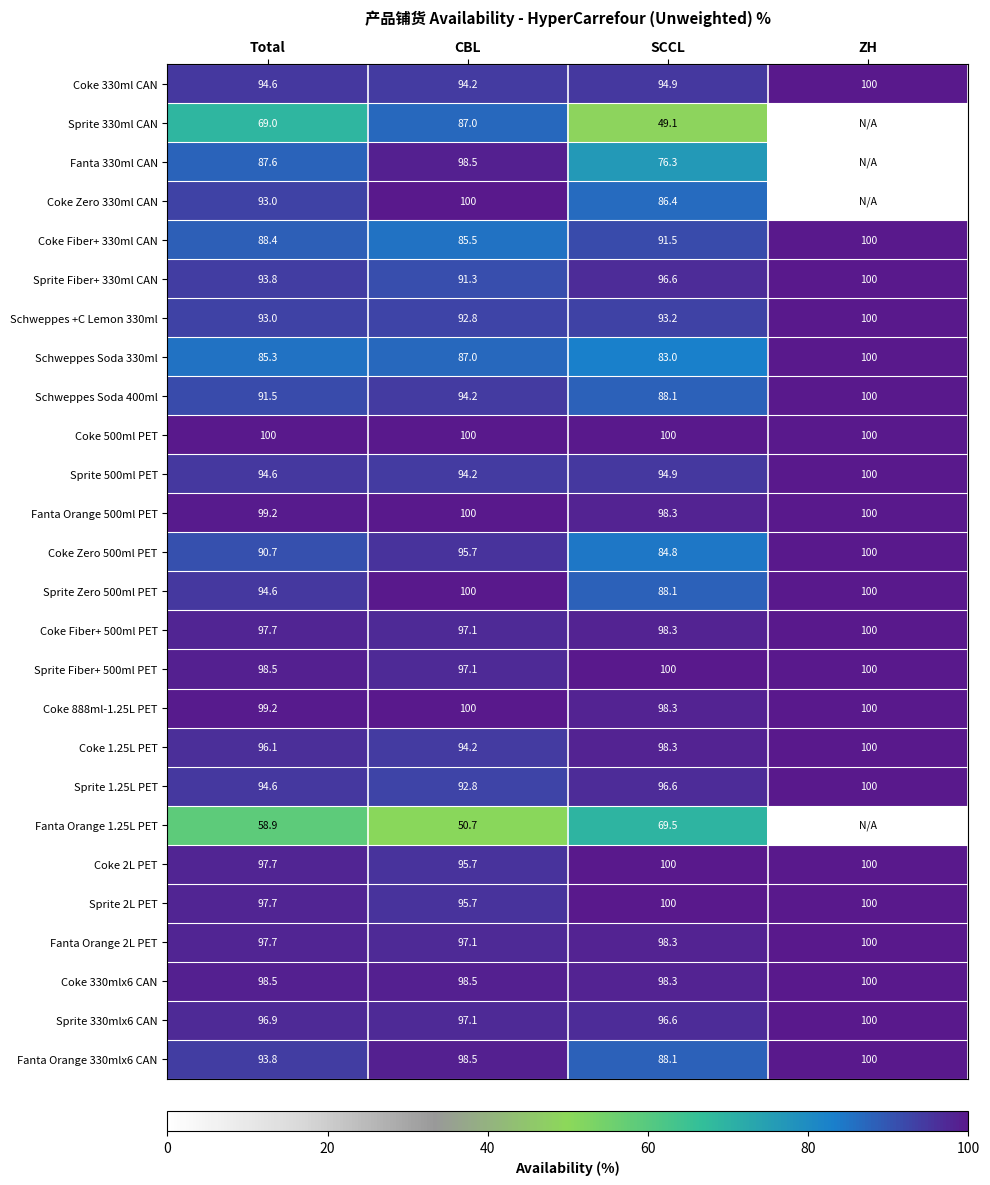

Which series changed the most between Total and SCCL?

Sprite 330ml CAN